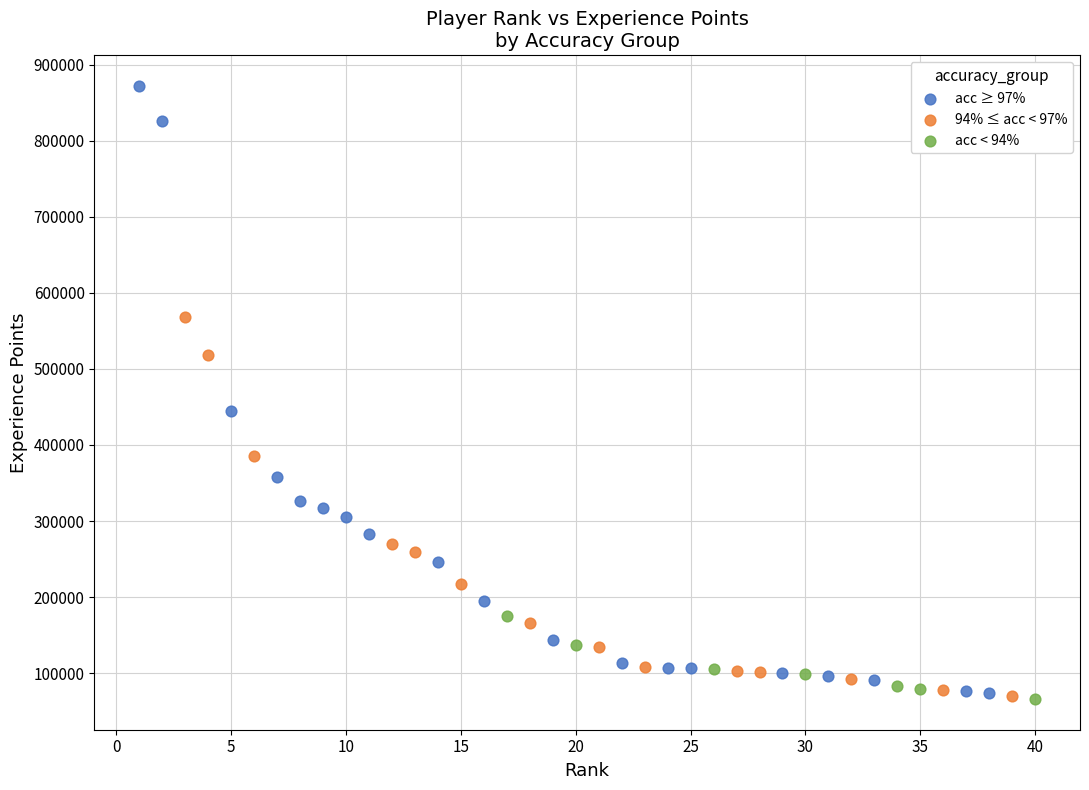

Which series contains the highest Y value?

acc ≥ 97%